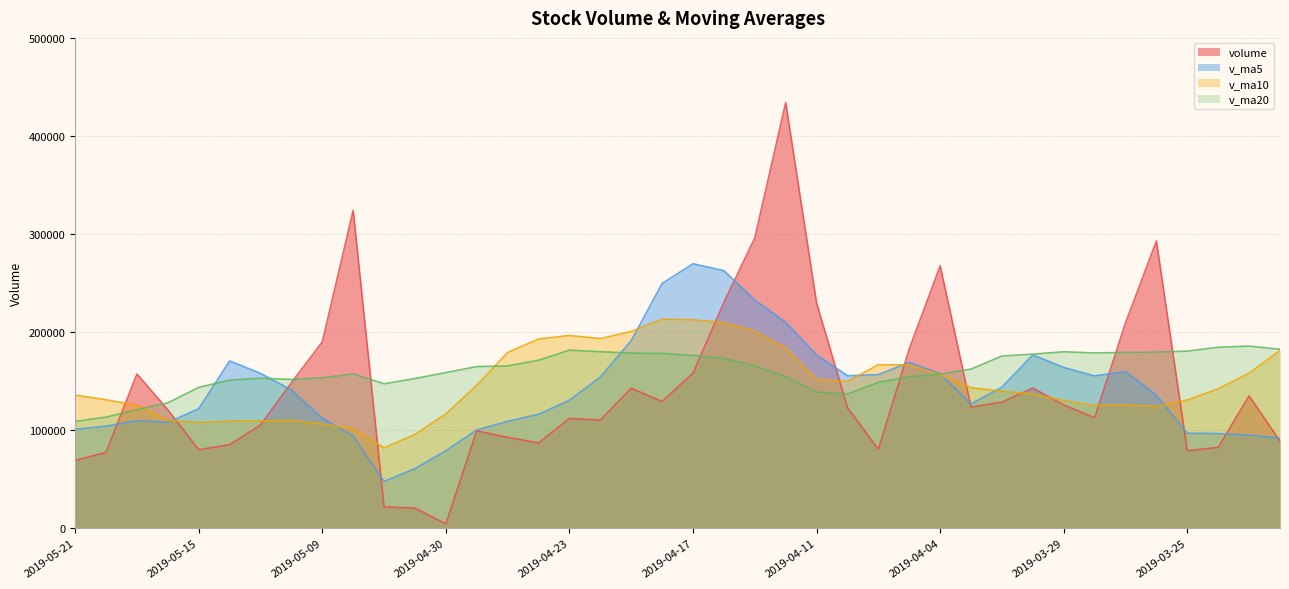

Which label corresponds to the smallest value in the chart?

2019-04-30